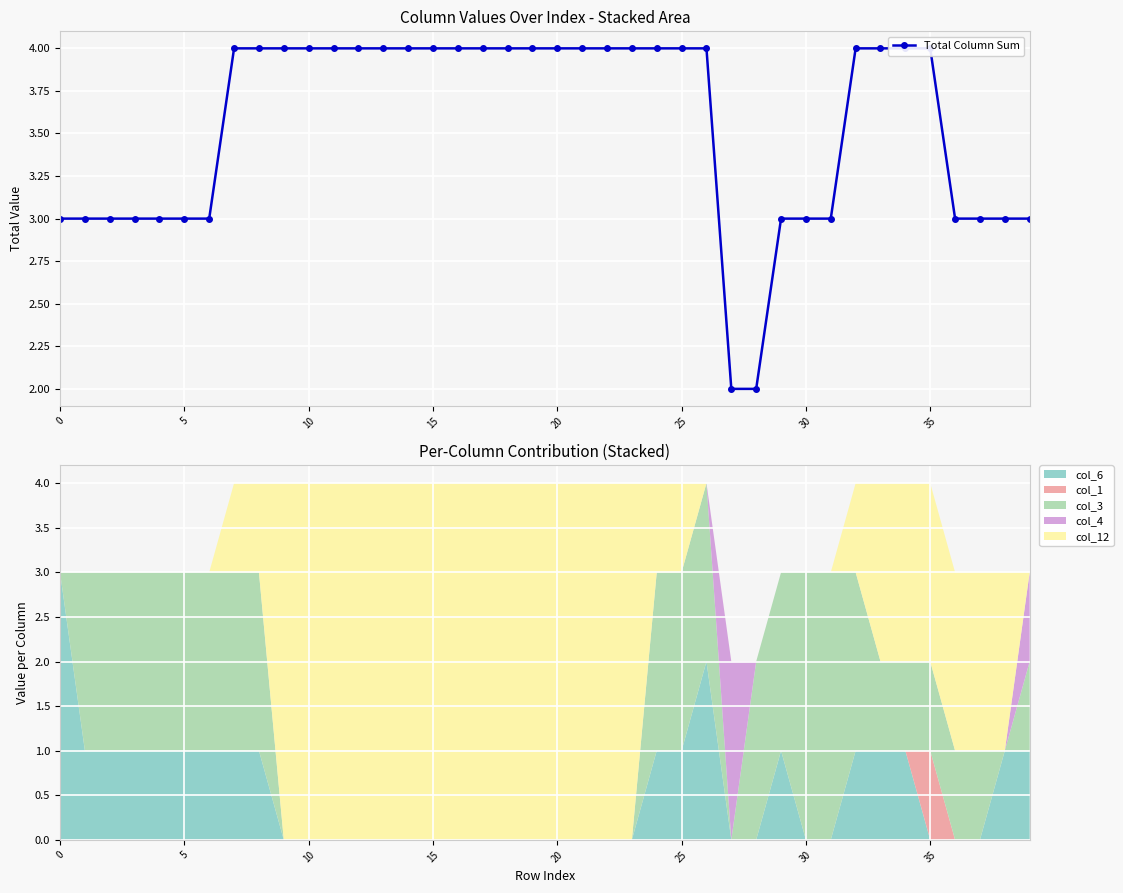

What is the difference between the values at 30 and 14?

1